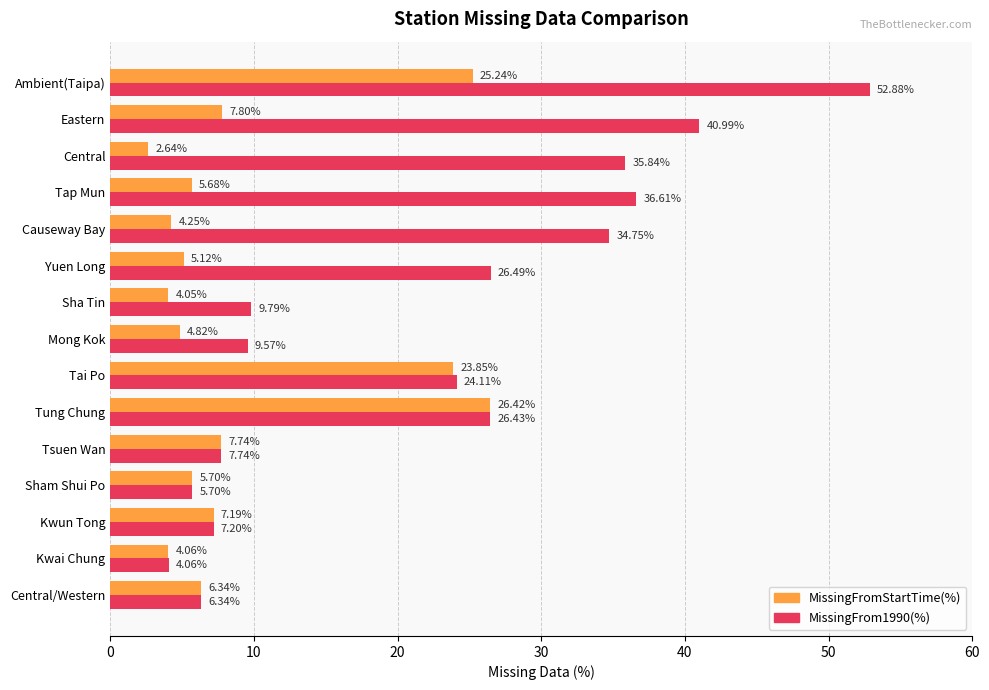

At which category is the sum across all series the highest?

Ambient(Taipa)